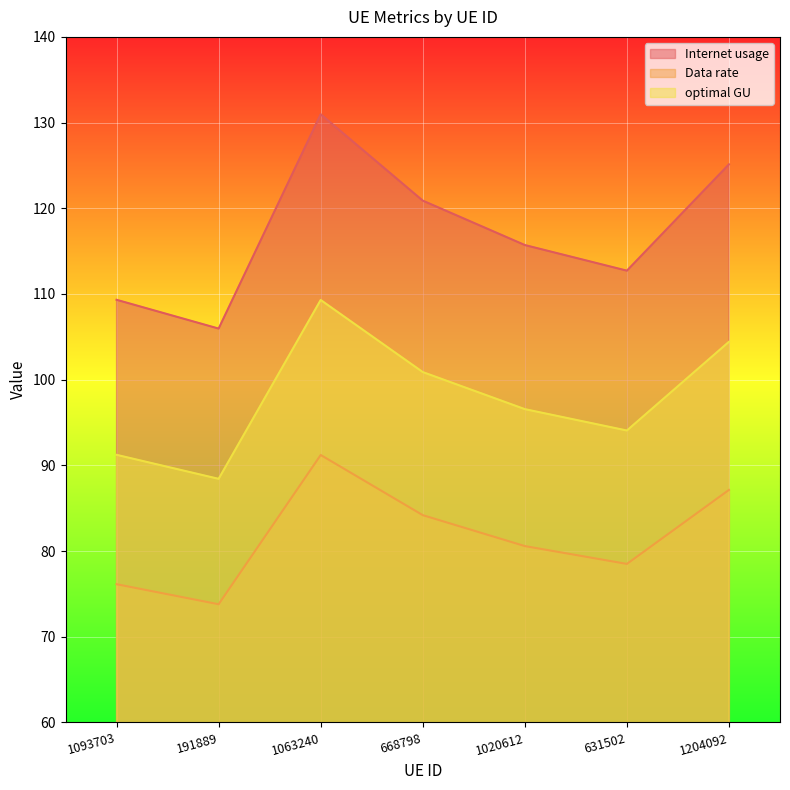

How many values in the Data rate series are below 80?

3